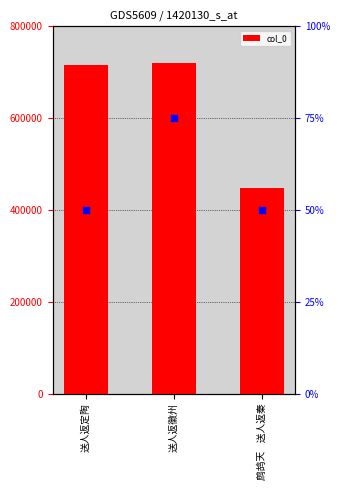

Which series reaches the maximum Y coordinate?

col_0